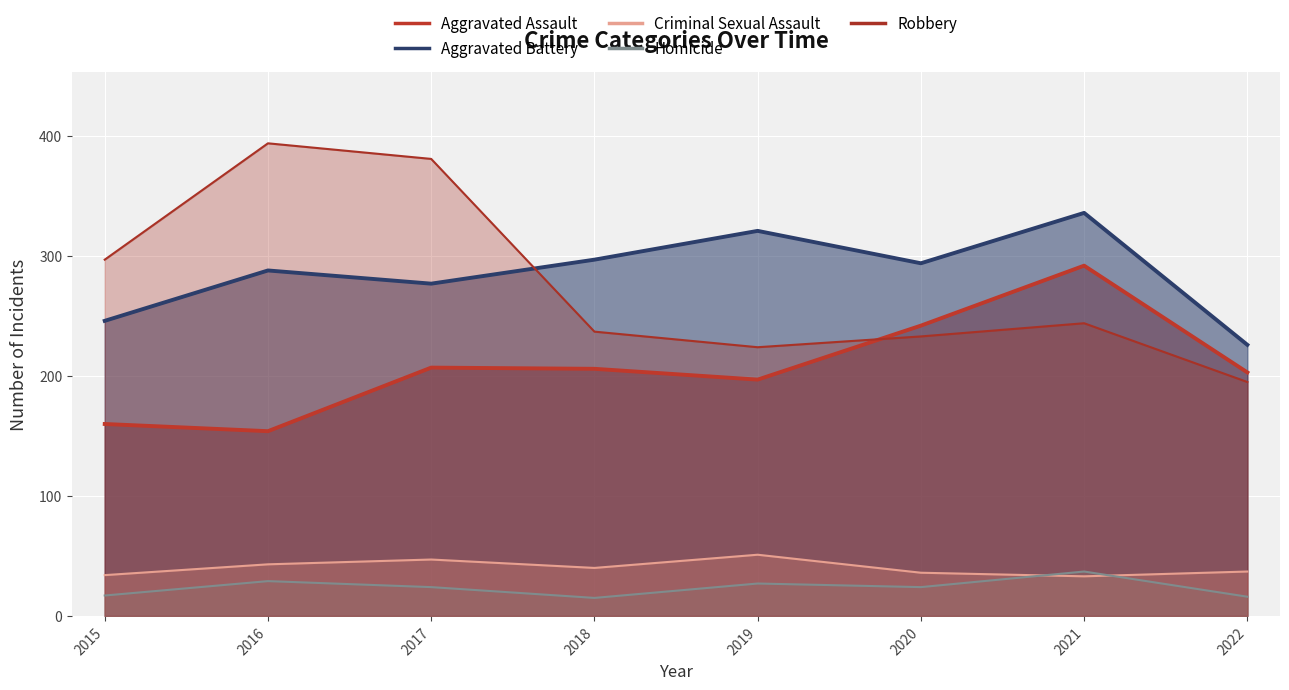

Which category has the lowest value in the Robbery series?

2022